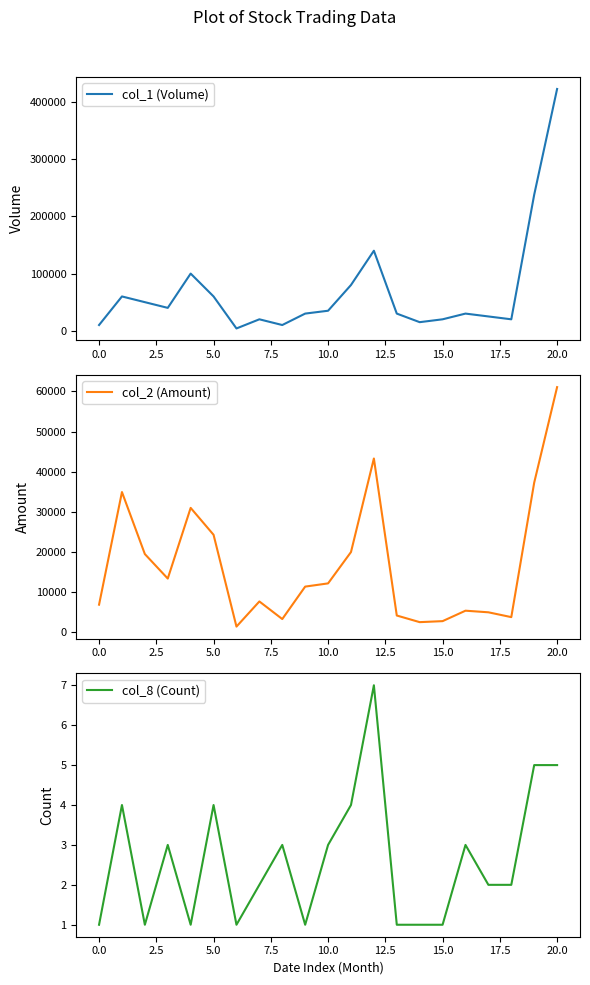

What is the maximum value for col_1 (Volume)?

423000